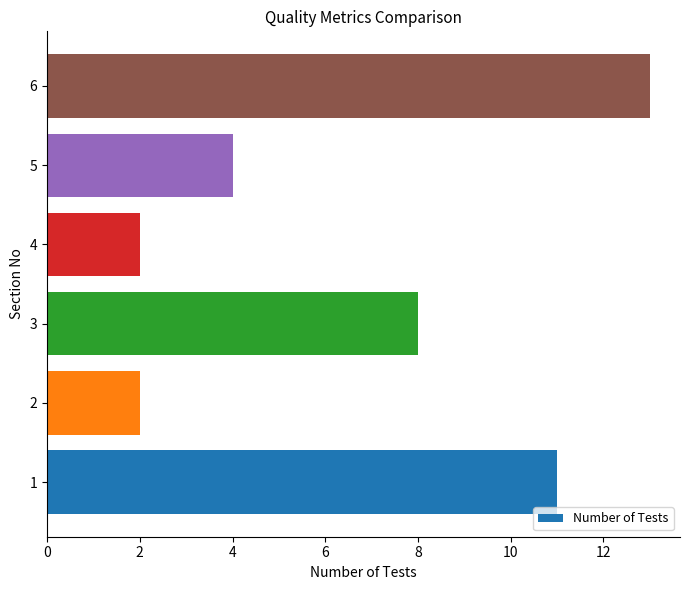

What is the ratio of the value at 1 to the value at 3?

1.4